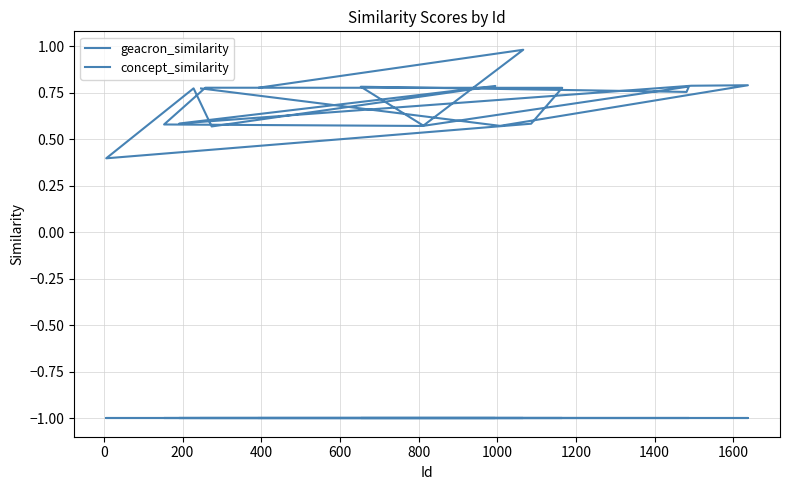

Reading left to right, what are all the values shown in this chart?

geacron_similarity: 0.8	1.0	0.6	0.8	0.8	0.8	0.6	0.6	0.8	0.8	0.6	0.4	0.8	0.6	0.8	0.6	0.8	0.8	0.6	0.8
concept_similarity: -1.0	-1.0	-1.0	-1.0	-1.0	-1.0	-1.0	-1.0	-1.0	-1.0	-1.0	-1.0	-1.0	-1.0	-1.0	-1.0	-1.0	-1.0	-1.0	-1.0